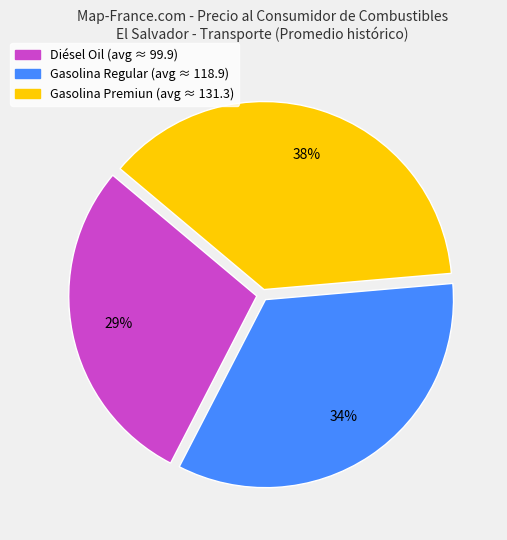

What is the largest slice in the pie chart?

Gasolina Premiun (avg ≈ 131.3)